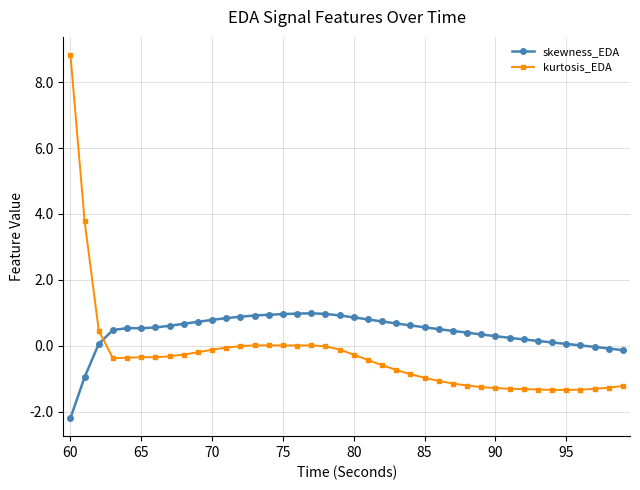

True or false: kurtosis_EDA and skewness_EDA cross at least once.

True